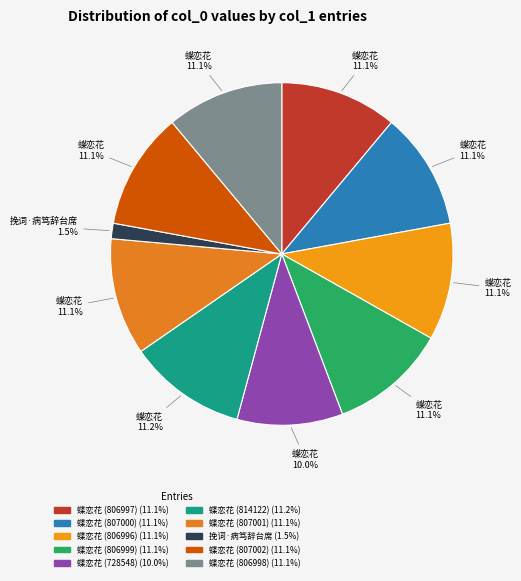

What is the ratio of the value at 蝶恋花 (807002) to the value at 蝶恋花 (728548)?

1.1